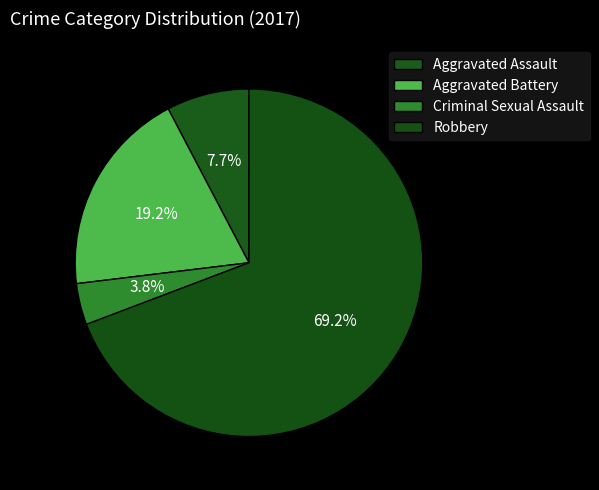

How many slices are in this pie chart?

4